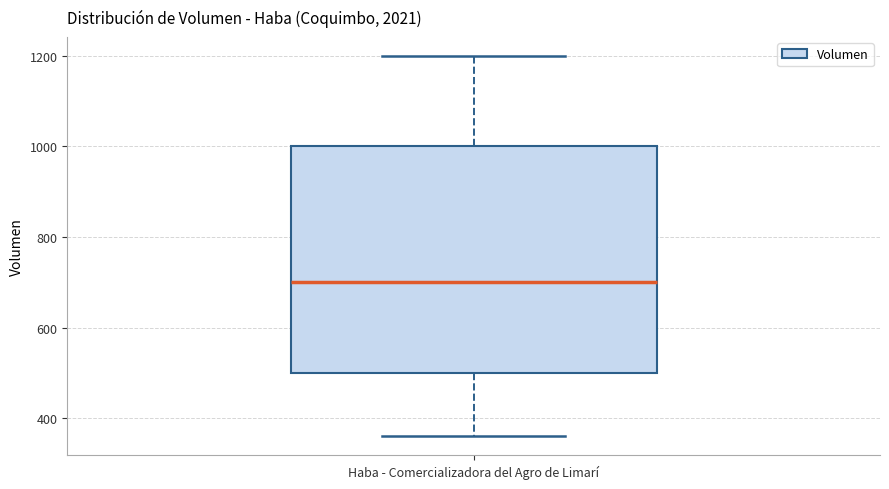

Transcribe this box plot: give where the median line is, the range the box spans, and where the two whiskers end, as read against the y-axis. The values are not printed on the chart, so give them approximately, as read against the axis.

median 700, box 500 to 1000, whiskers 360 to 1200